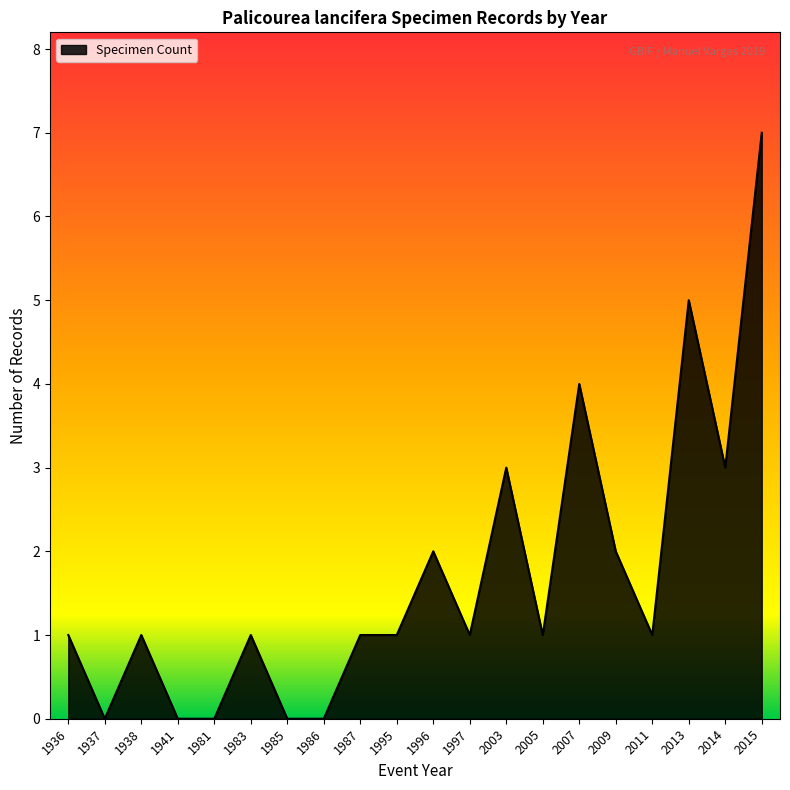

Reading right to left, list all the values displayed in this chart.

7	3	5	1	2	4	1	3	1	2	1	1	0	0	1	0	0	1	0	1